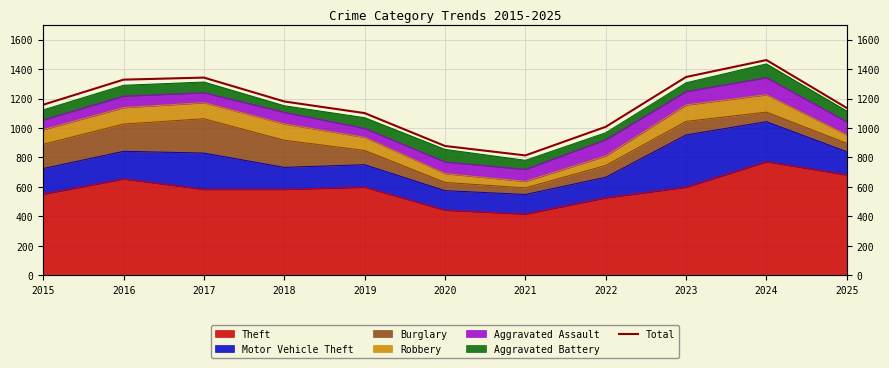

True or false: the data has more than 0 interior local peaks.

True